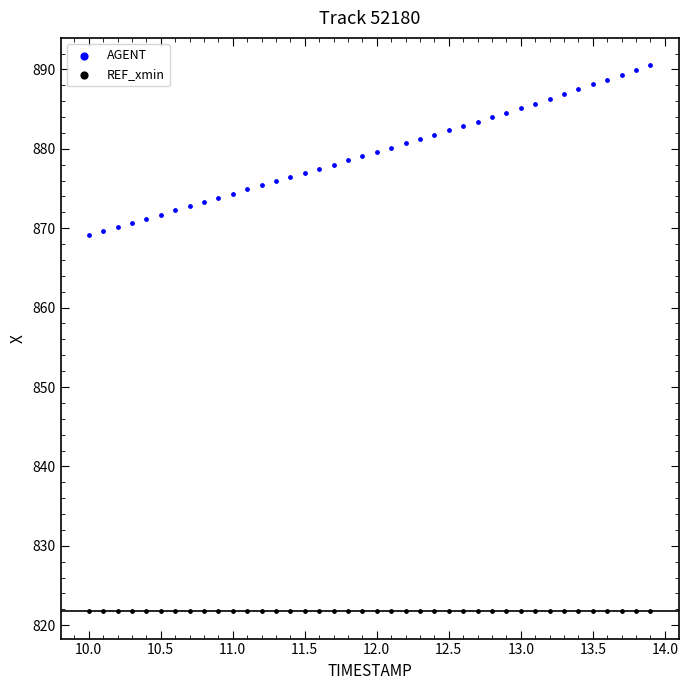

Which series reaches the minimum Y coordinate?

REF_xmin